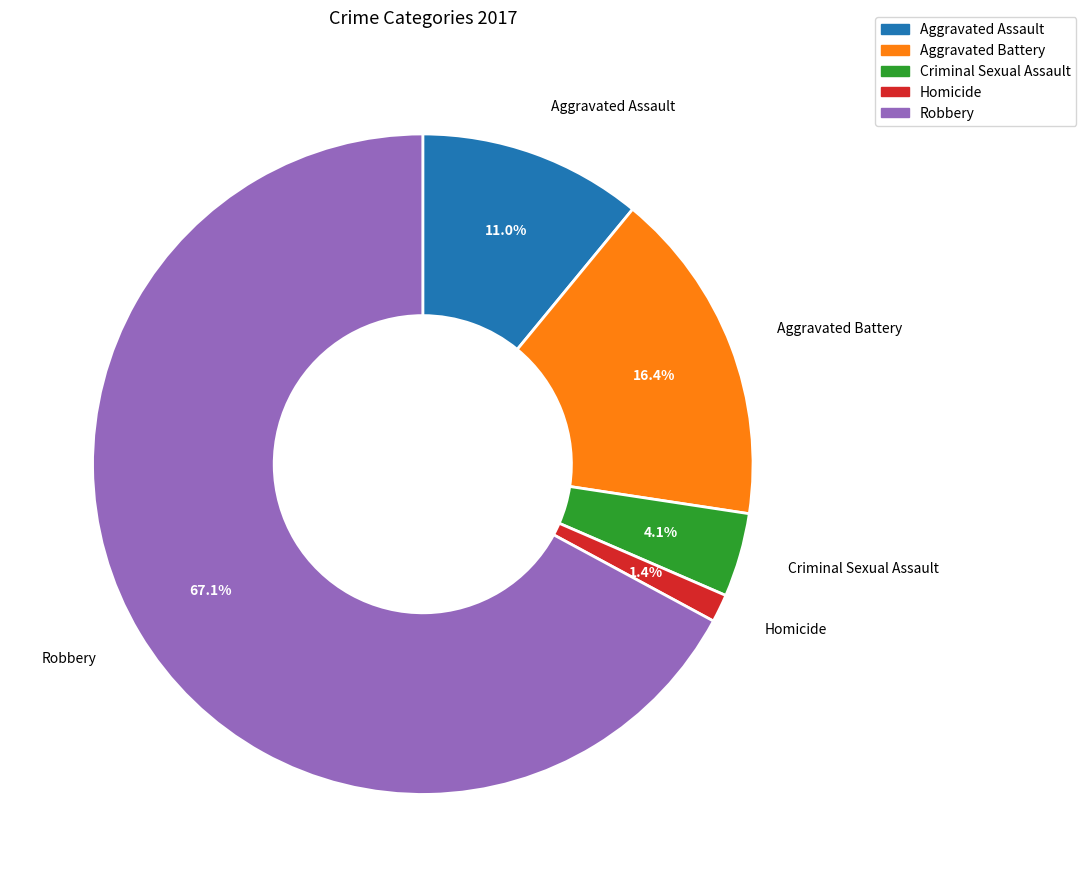

Which slice is the largest?

Robbery